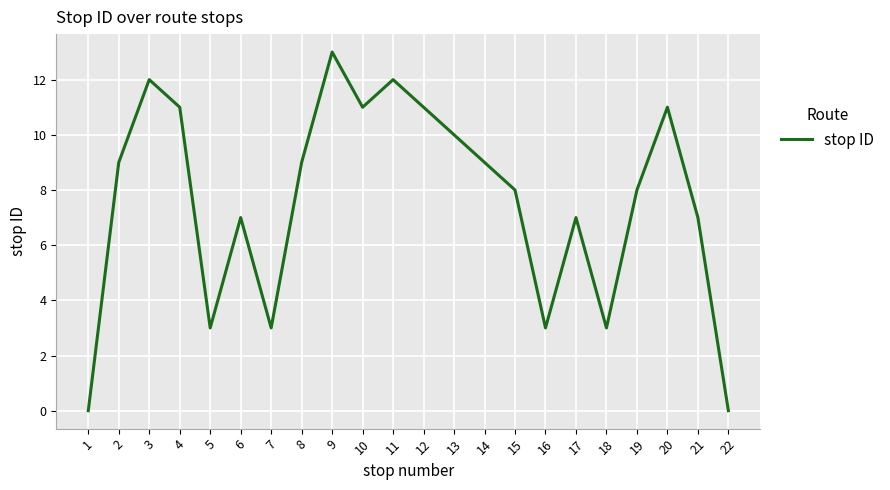

Which has a higher value, 9 or 19?

9